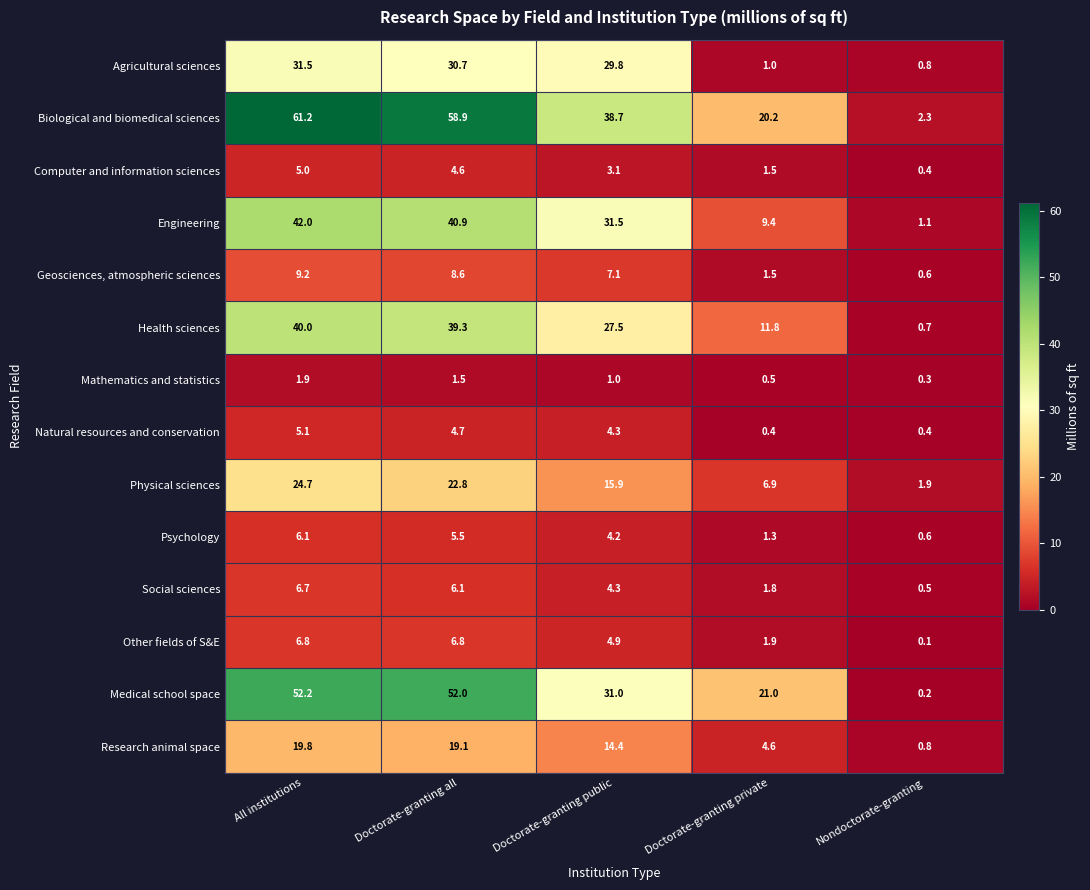

Between Doctorate-granting private and Nondoctorate-granting, which series saw the biggest shift?

Medical school space